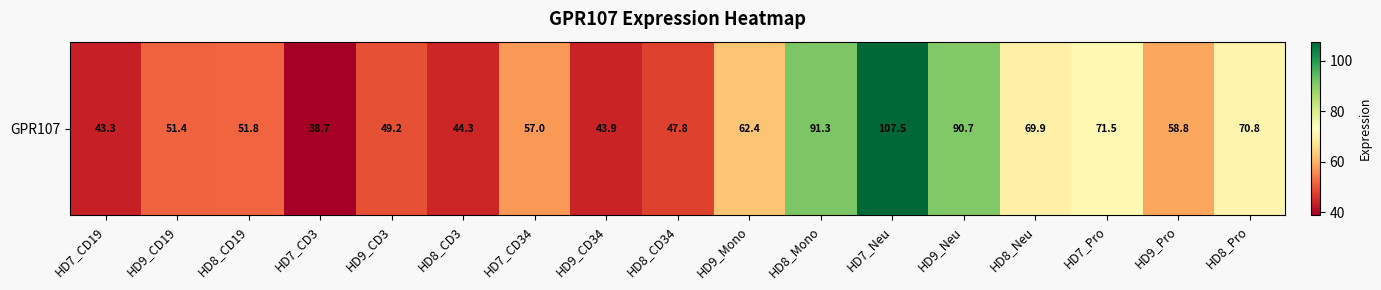

At which label does the data first exceed 57?

HD7_CD34